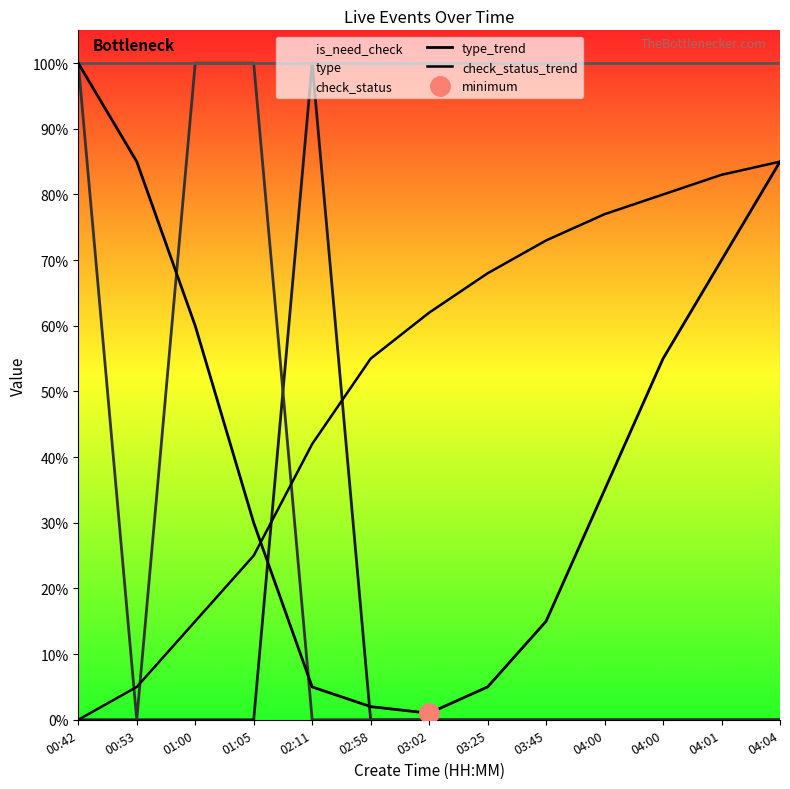

Which series has the largest range (max minus min)?

type_trend